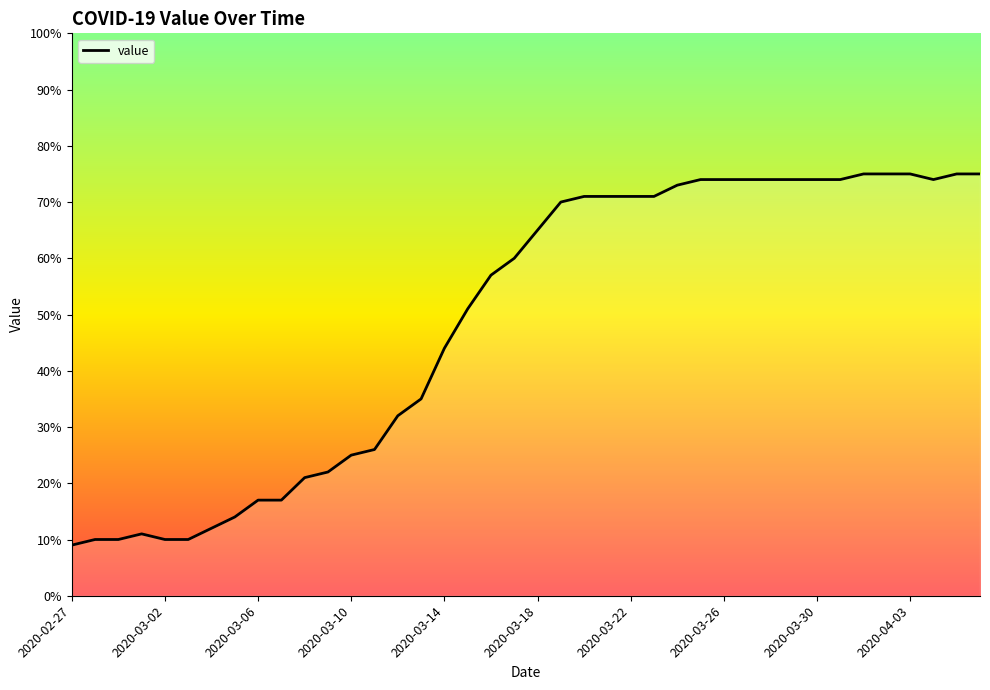

What is the maximum value shown in the chart?

75